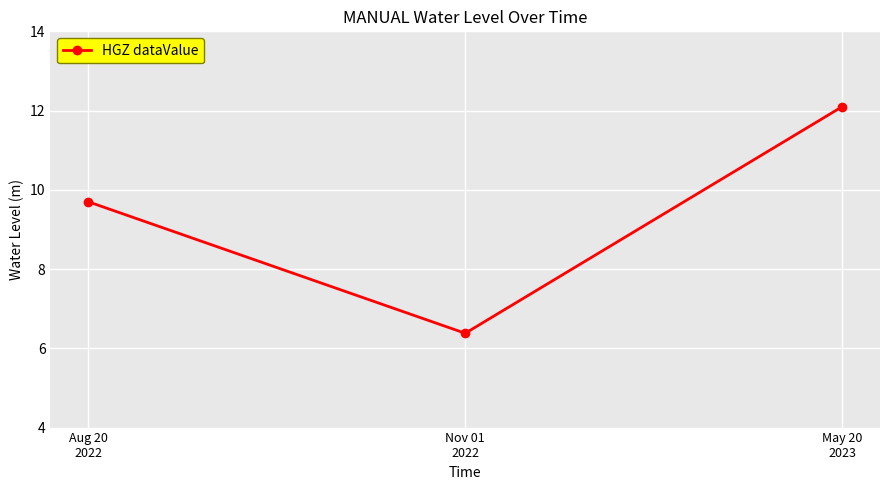

Which category has the highest value across all series?

May 20
2023